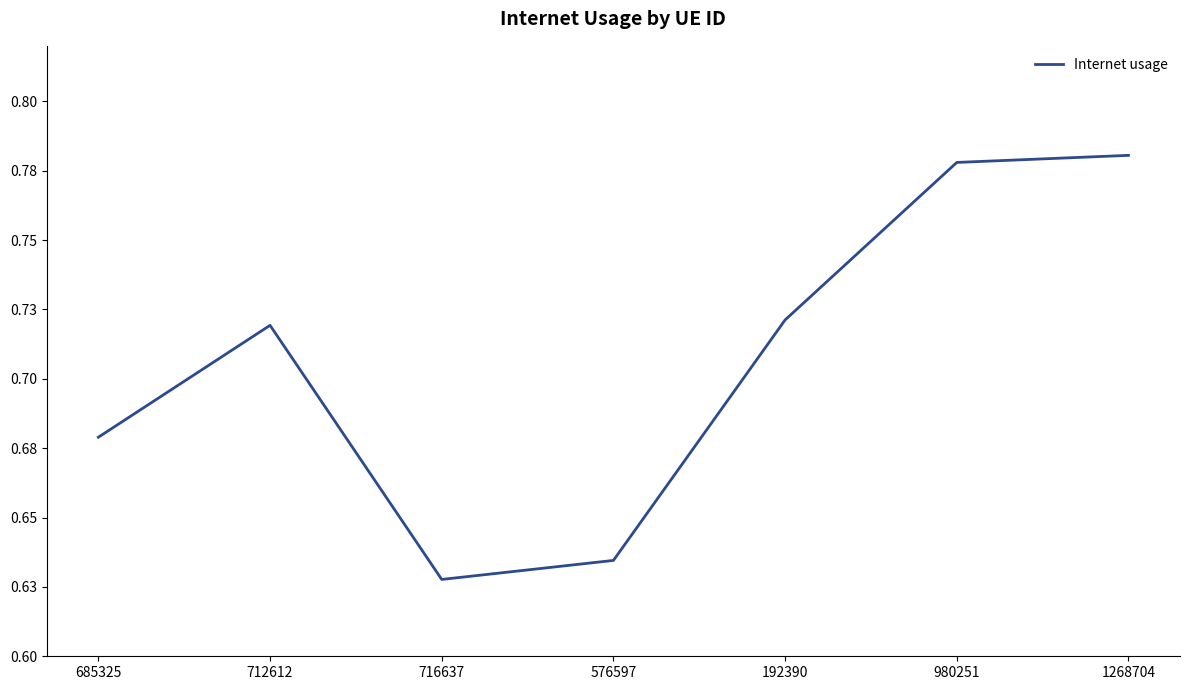

List the labels in order of value, largest first.

1268704, 980251, 192390, 712612, 685325, 576597, 716637